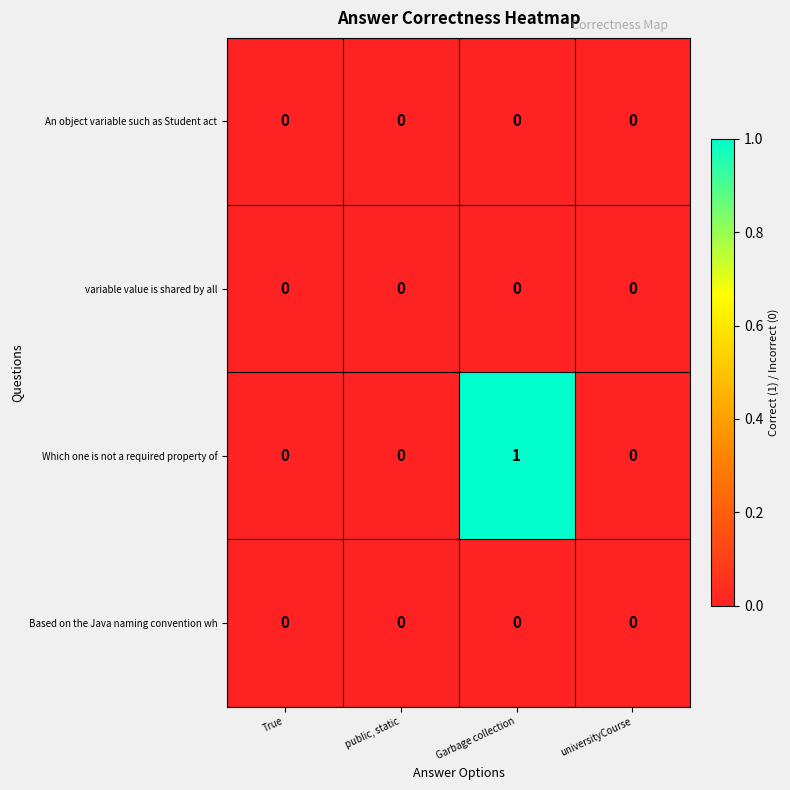

At which category is the sum across all series the highest?

Garbage collection